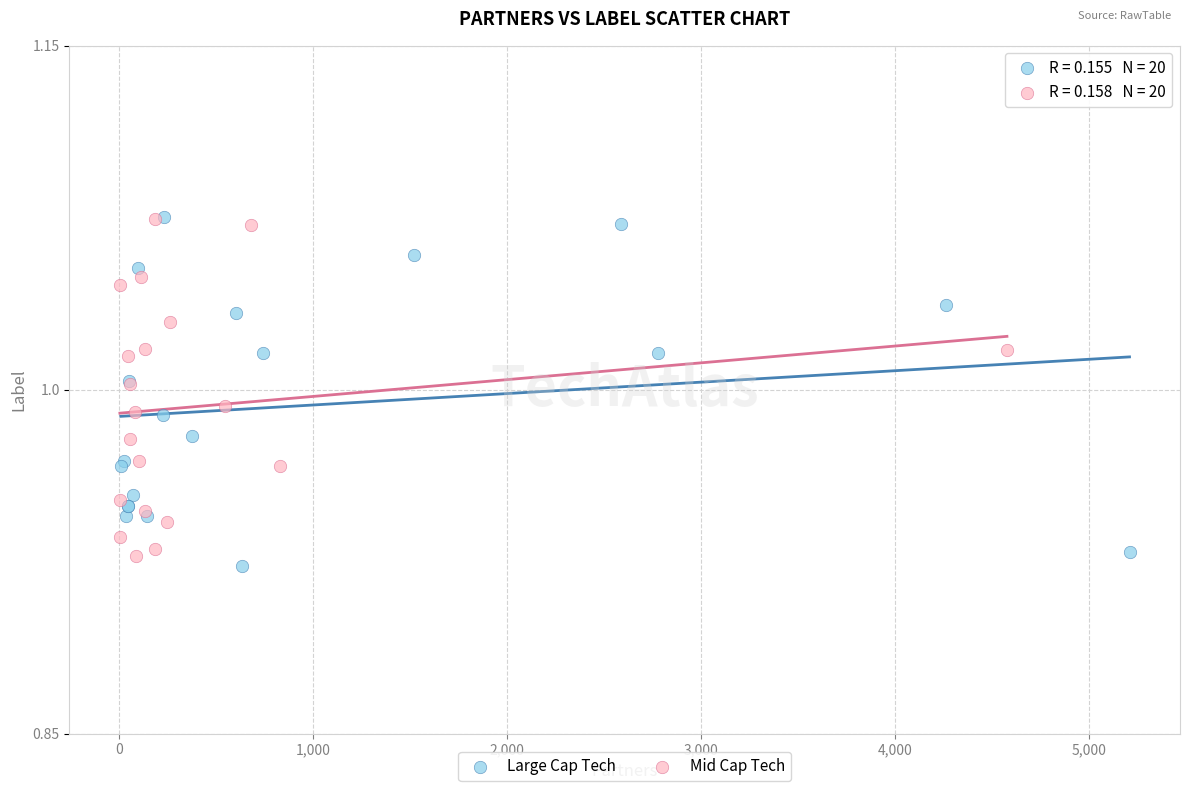

Which series has the widest spread of Y values?

Large Cap Tech